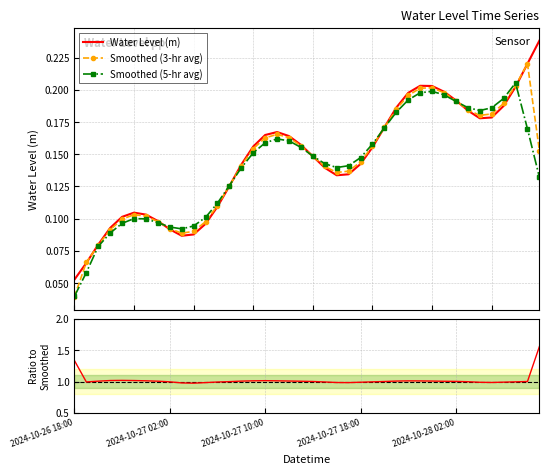

What is the difference between the maximum and minimum values in the Smoothed (5-hr avg) series?

0.2